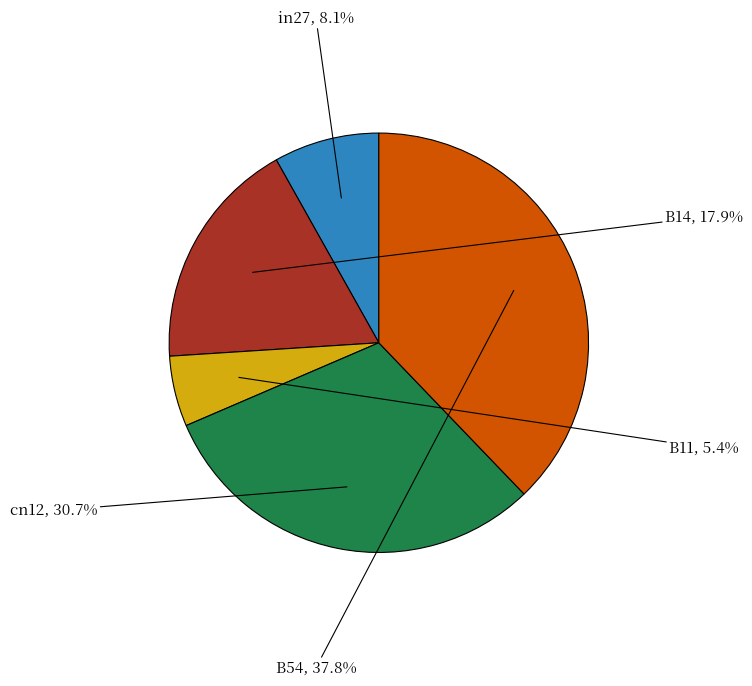

Is there any slice that represents more than half of the pie?

No